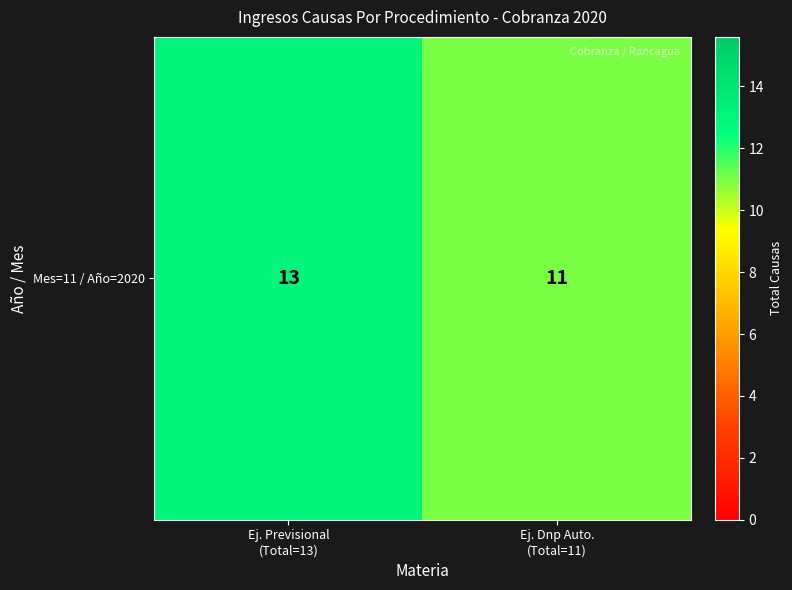

What is the approximate value at Ej. Dnp Auto.
(Total=11)?

11